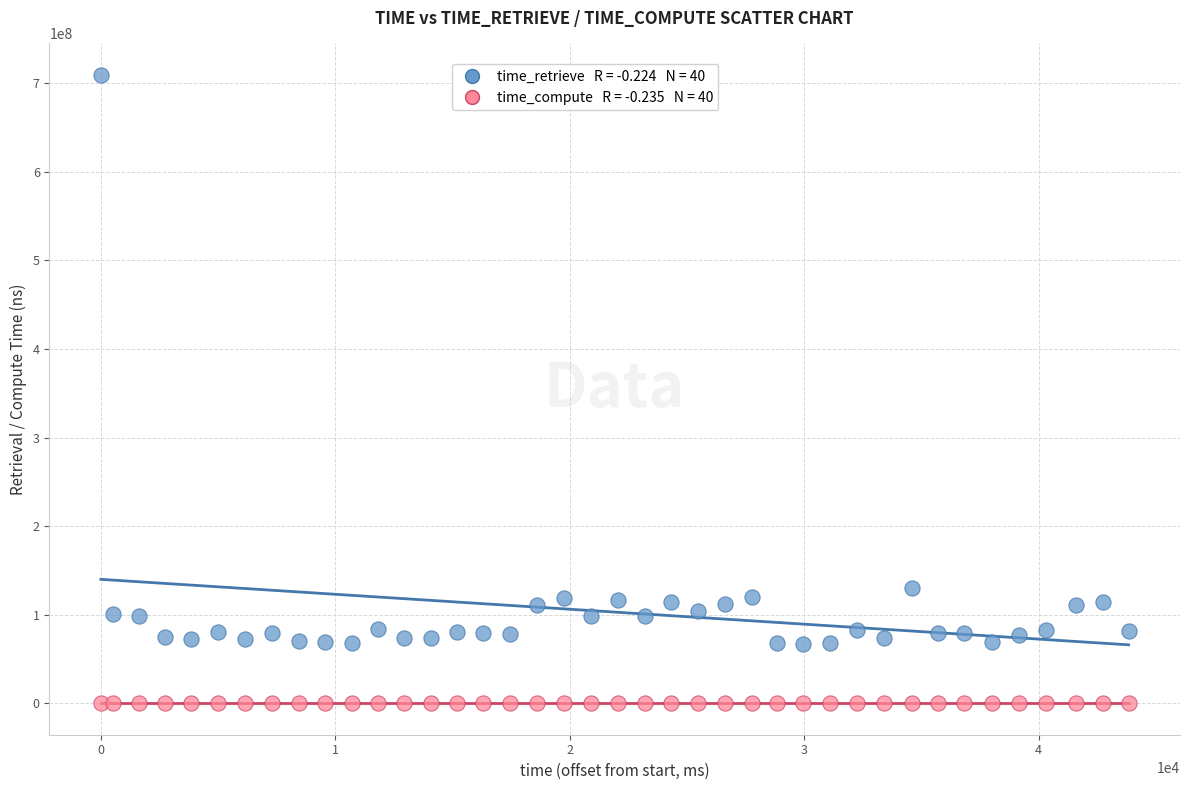

Across all data points, what is the range of Y values (max minus min)?

709440082